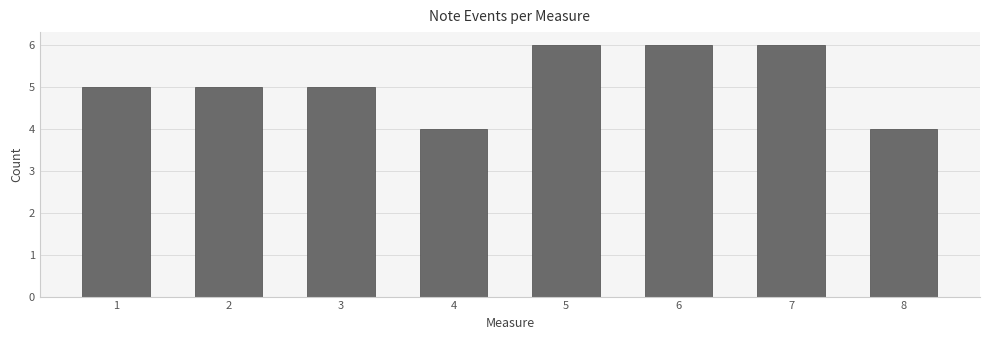

Reading left to right, what are all the values shown in this chart?

5	5	5	4	6	6	6	4